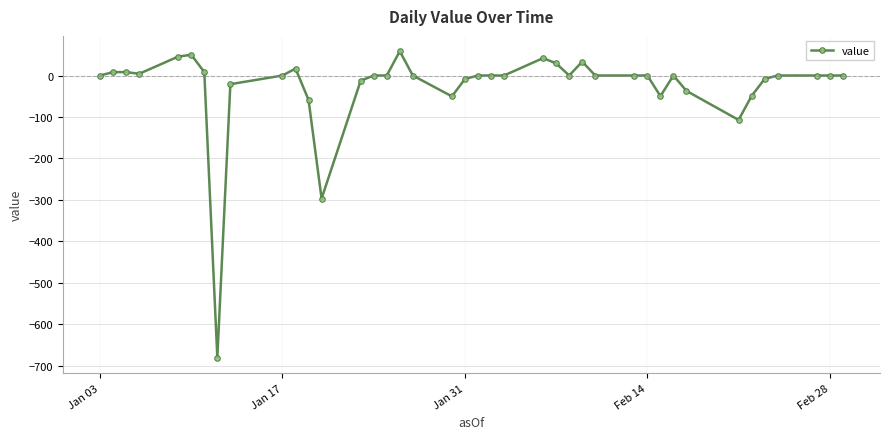

Count the number of data series in this chart.

1